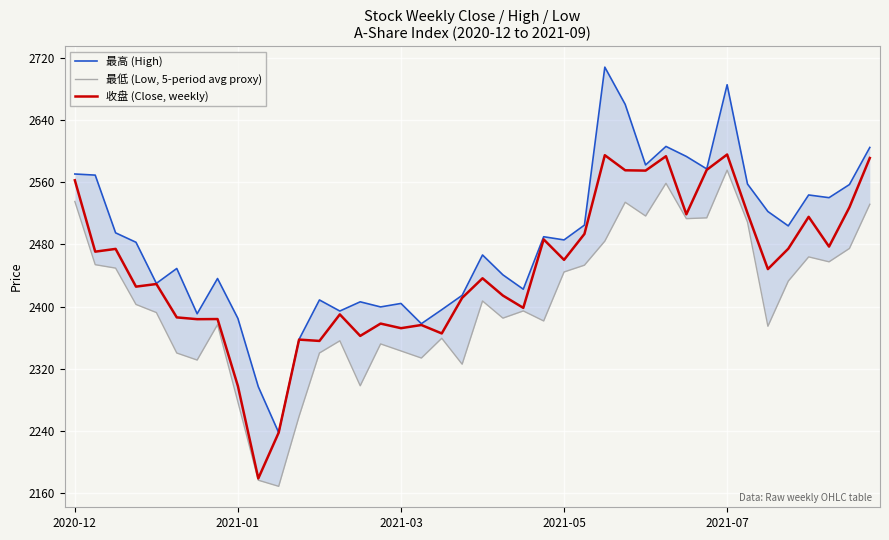

How many data points in 收盘 (Close, weekly) are above 2448?

20